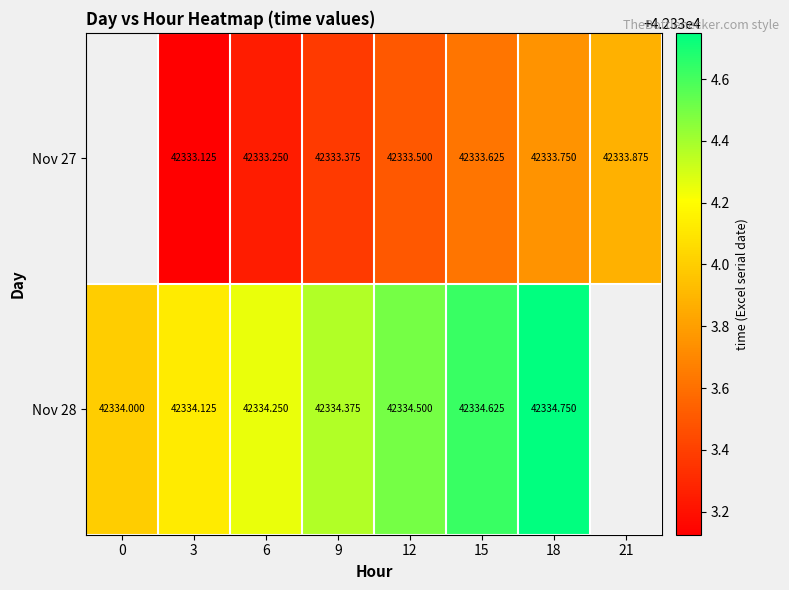

Is the value of Nov 28 at 3 greater than the value of Nov 27 at 15?

Yes